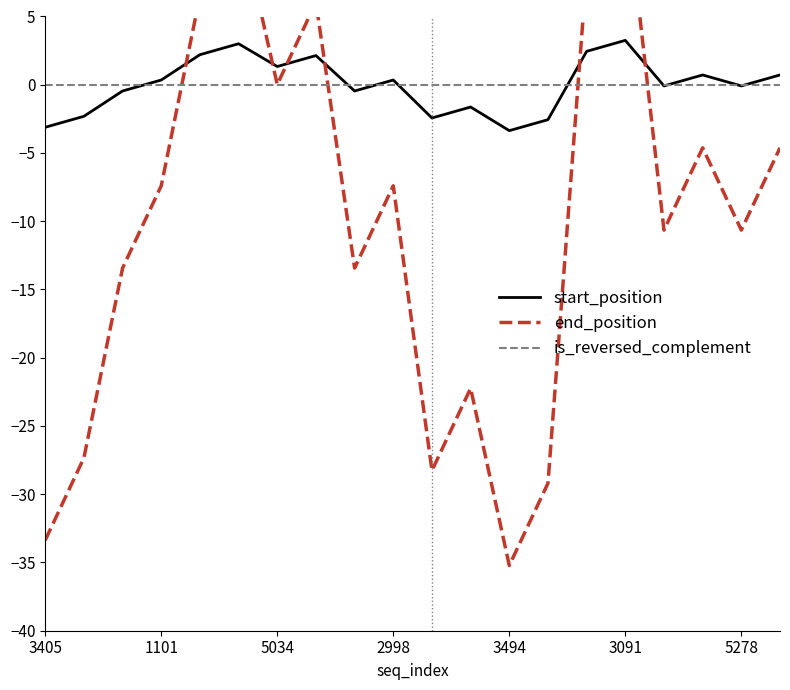

Count the number of data series in this chart.

3